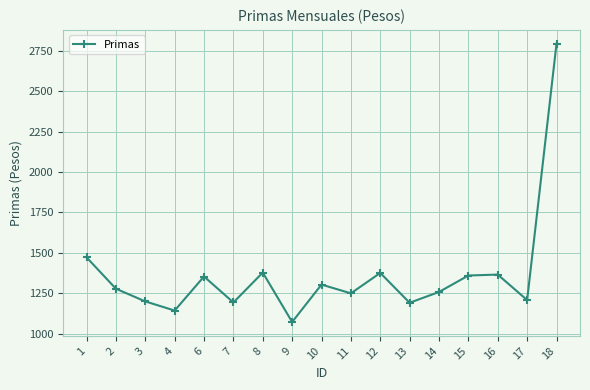

What is the change in value from 9 to 13?

+119.1